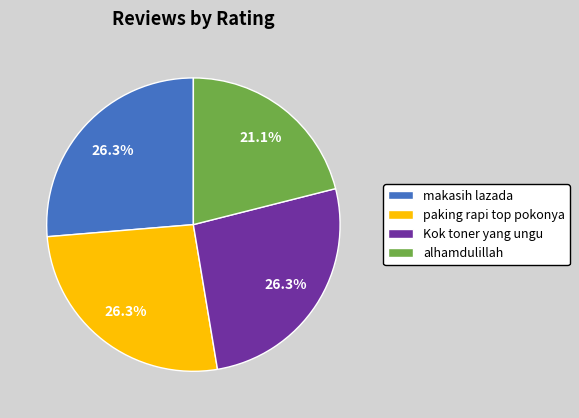

Which category has the smallest portion of the pie?

alhamdulillah